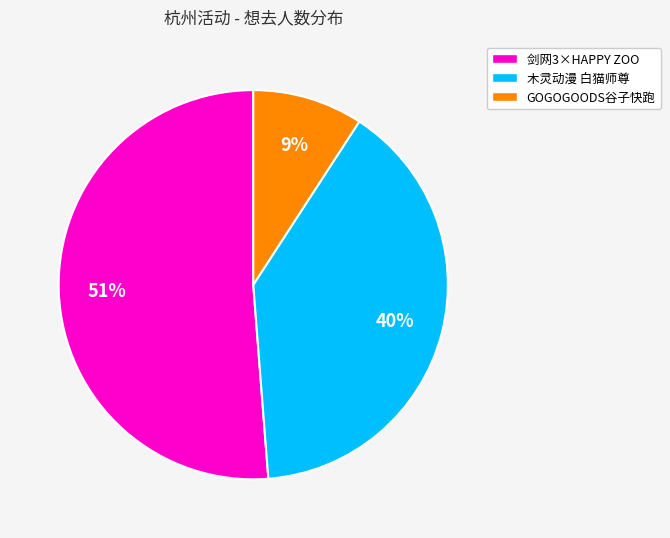

How many slices are in this pie chart?

3